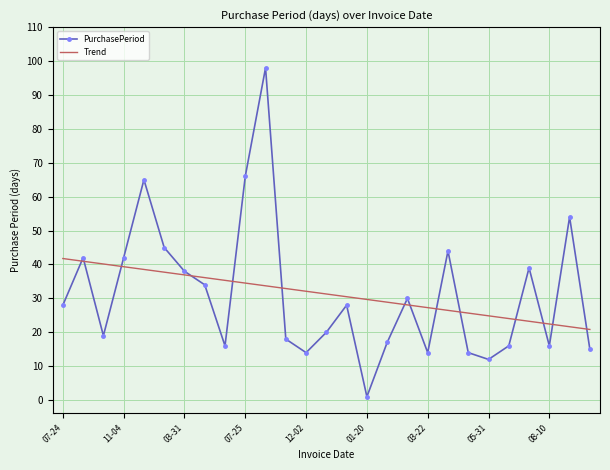

True or false: PurchasePeriod and Trend cross at least once.

True